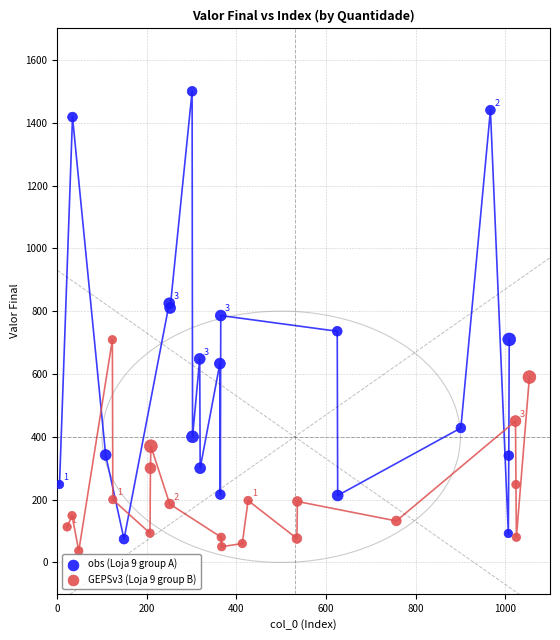

Which series has the largest Y range (max minus min)?

obs (Loja 9 group A)